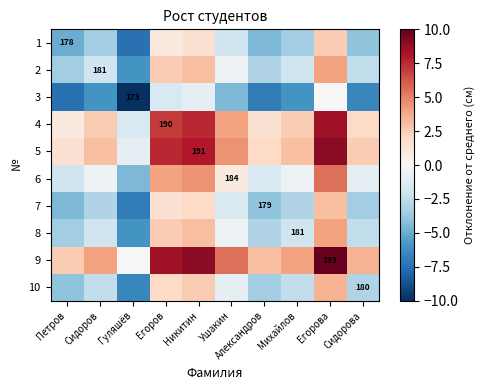

Is the value of 1 at Михайлов greater than the value of 9 at Егоров?

No